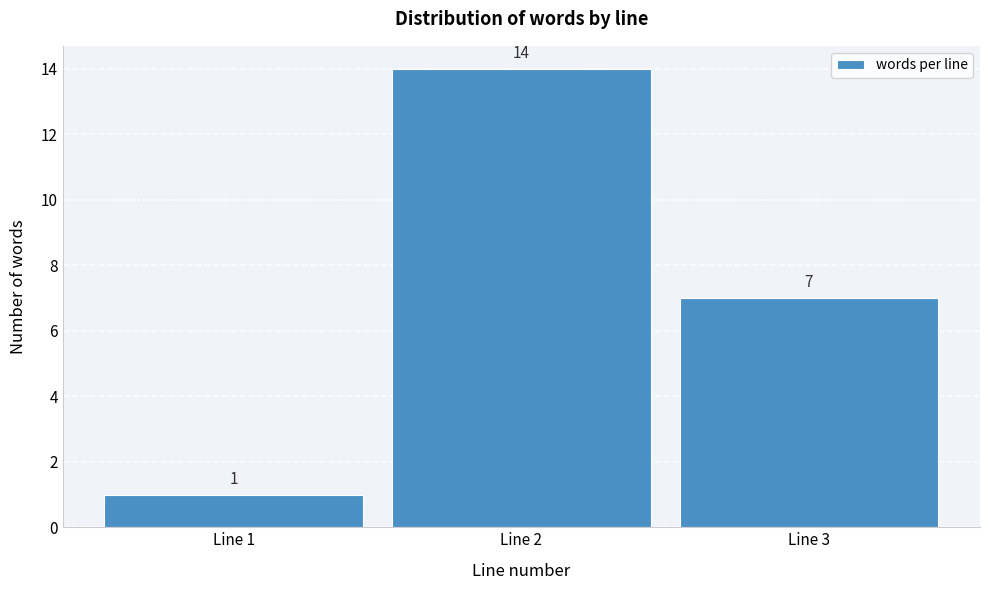

Which range on the x-axis has the tallest bar?

1.5 to 2.5